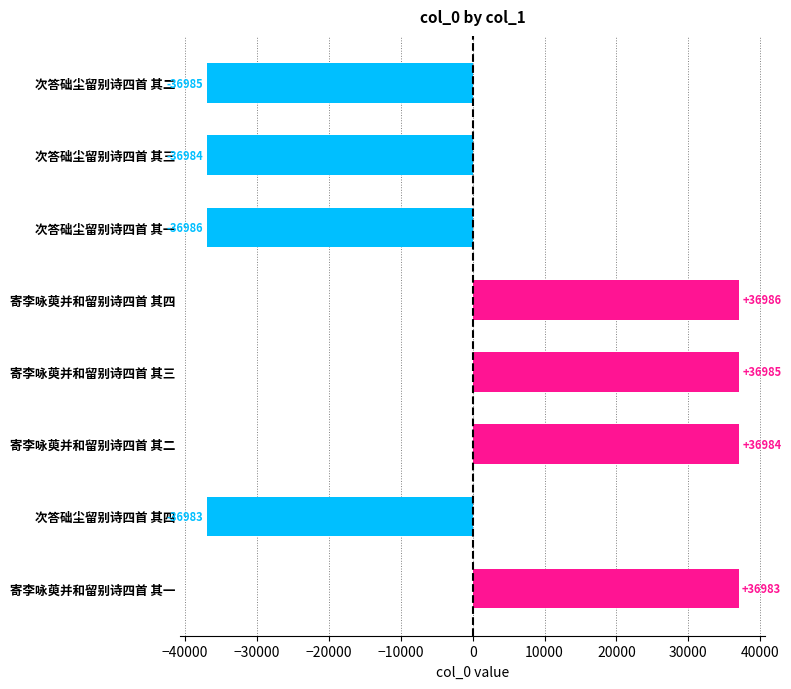

Between 寄李咏萸并和留别诗四首 其三 and 次答础尘留别诗四首 其三, which is larger?

寄李咏萸并和留别诗四首 其三